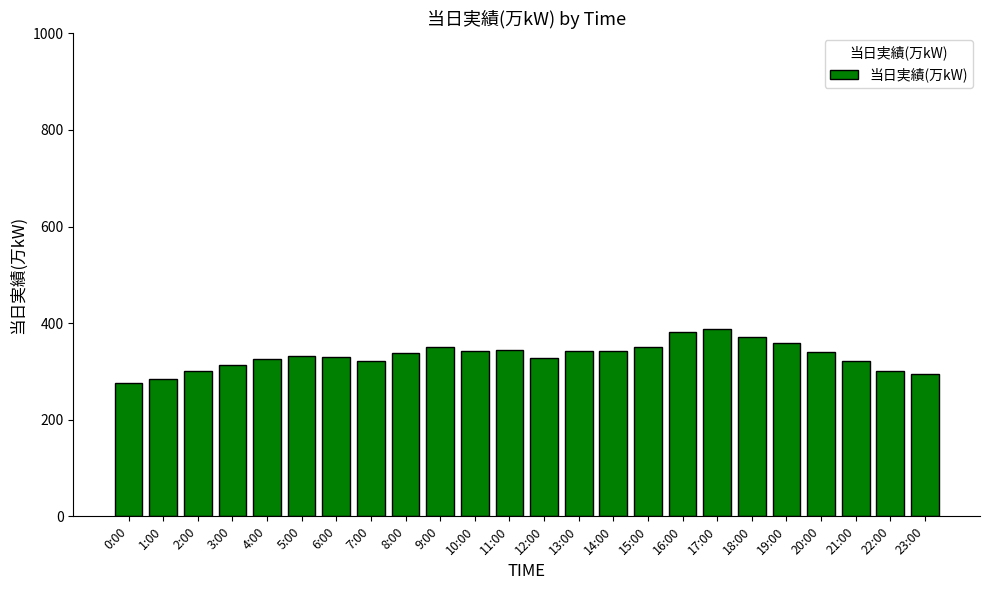

Is it true that the value at 1:00 is 416?

False